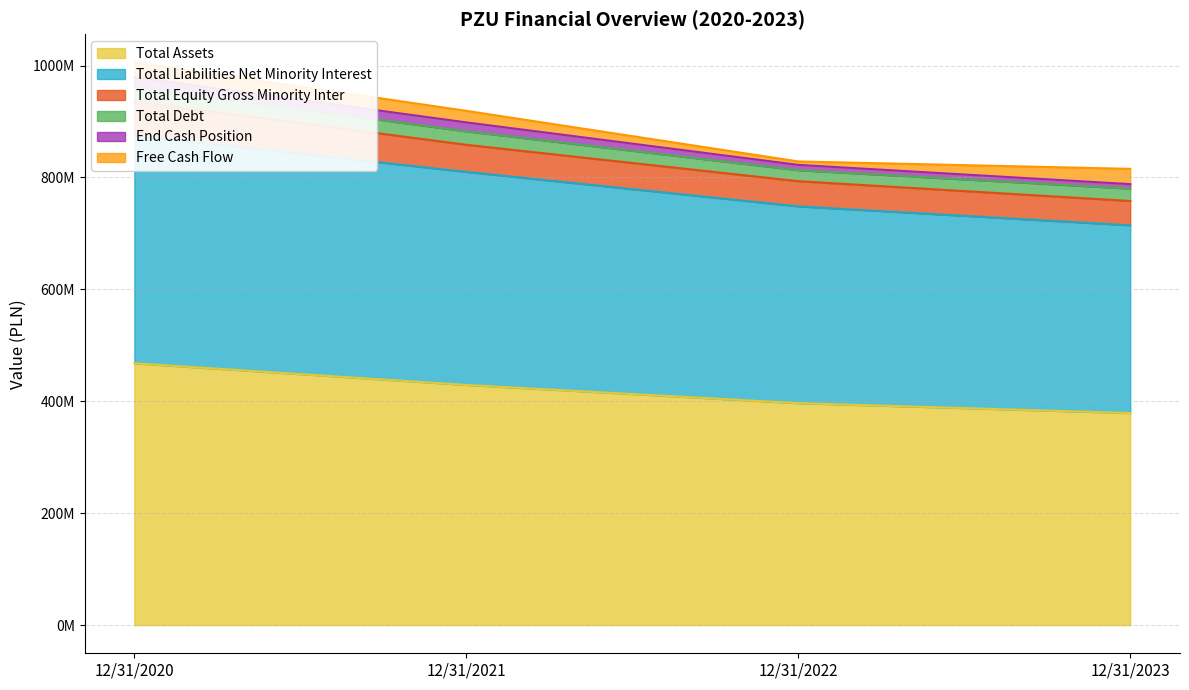

Which series has the widest spread of values?

Total Assets